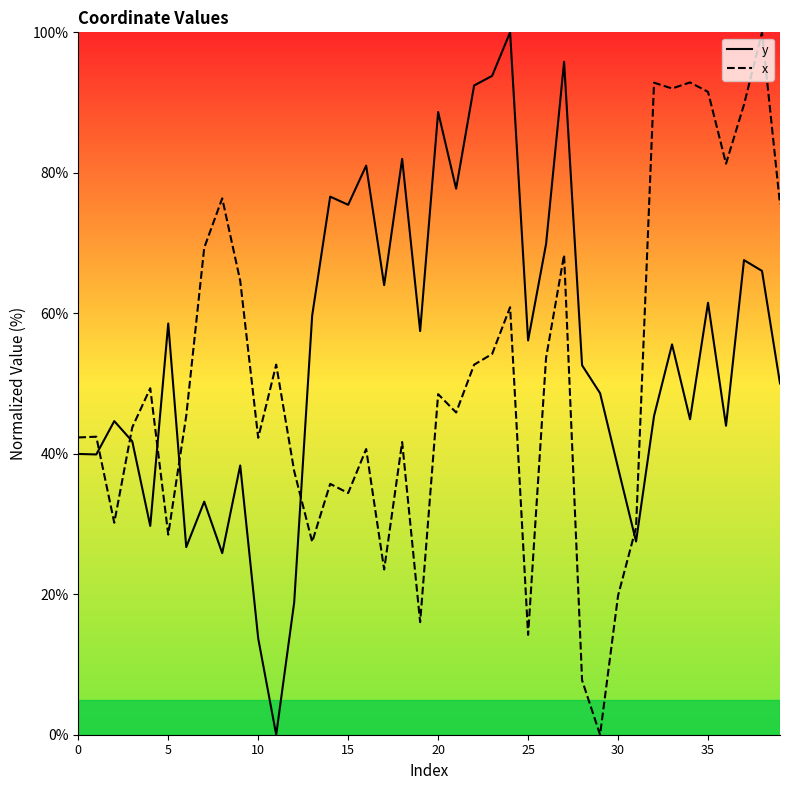

True or false: y and x intersect in this chart.

True